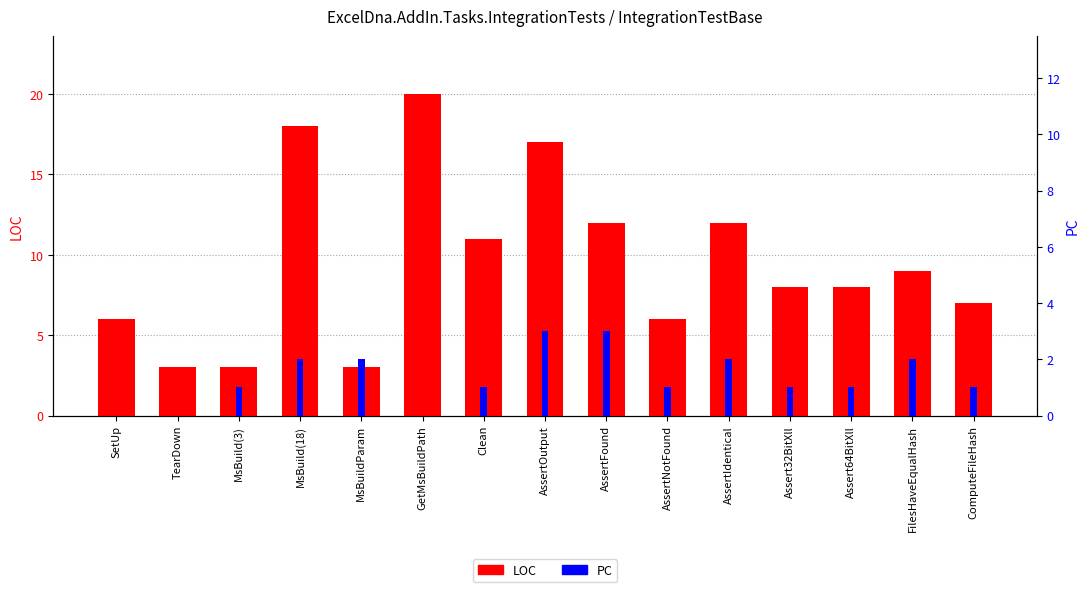

True or false: LOC has a value of 4 at AssertOutput.

False